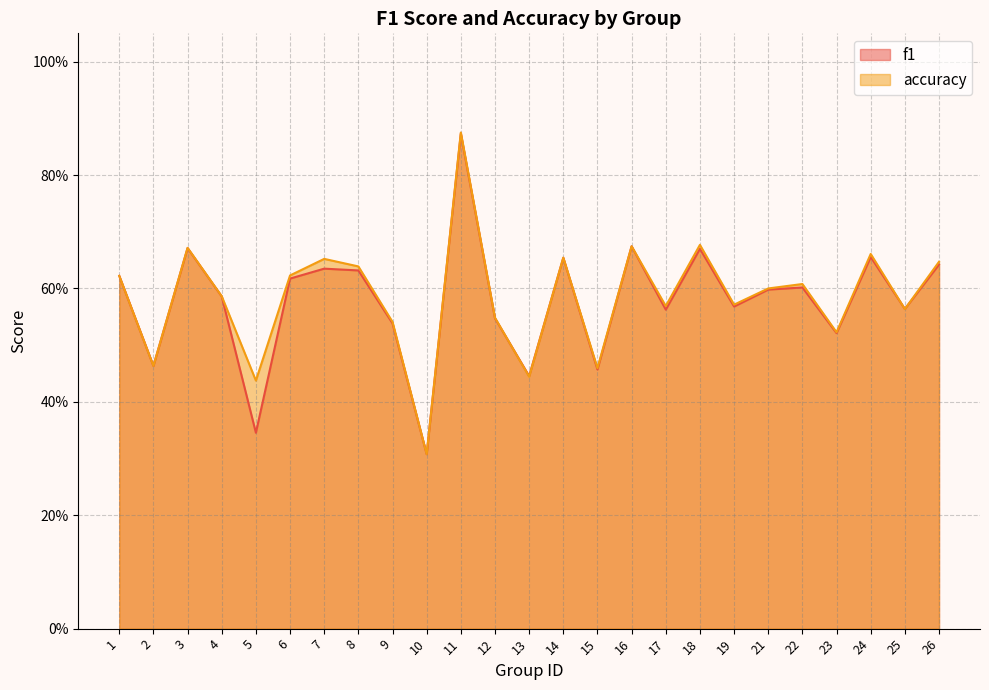

Does the chart display data point markers on the line(s)?

No